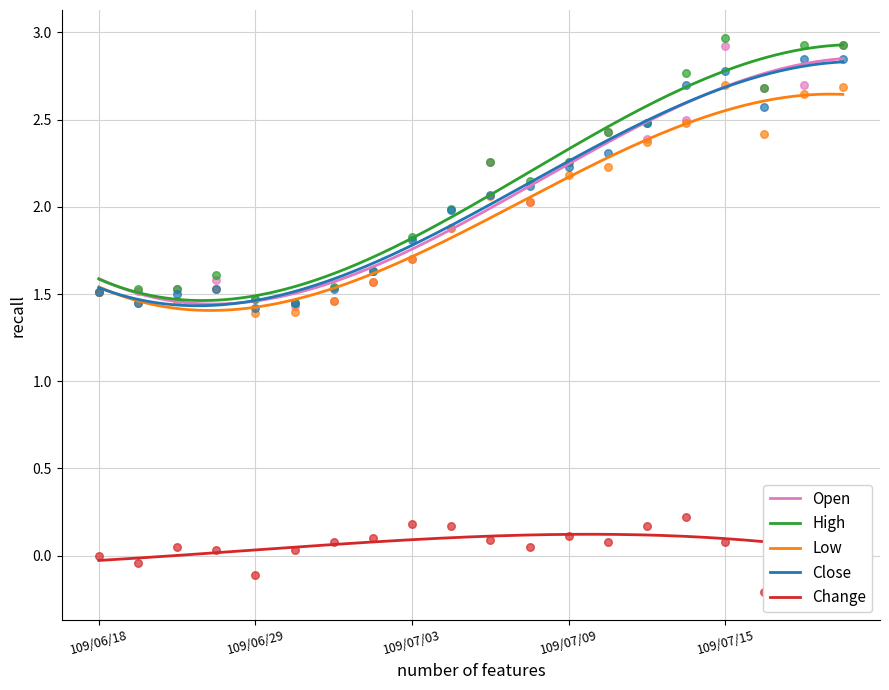

Which series reaches the maximum Y coordinate?

High